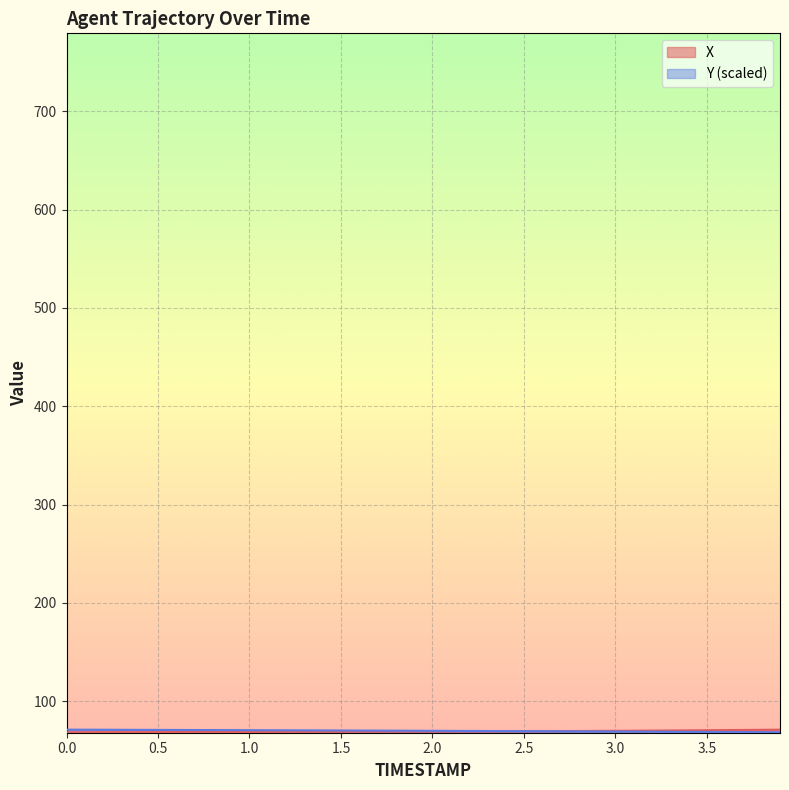

What is the total value across all series at 1.0?

139.2